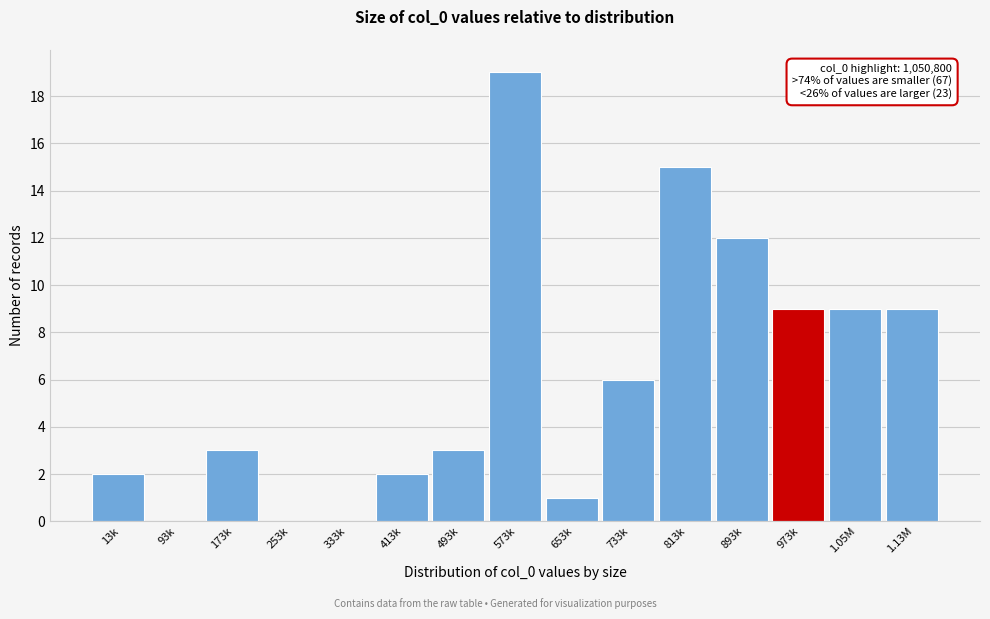

Reading right to left, list all the values displayed in this chart.

1.13M=9	1.05M=9	973k=9	893k=12	813k=15	733k=6	653k=1	573k=19	493k=3	413k=2	333k=0	253k=0	173k=3	93k=0	13k=2